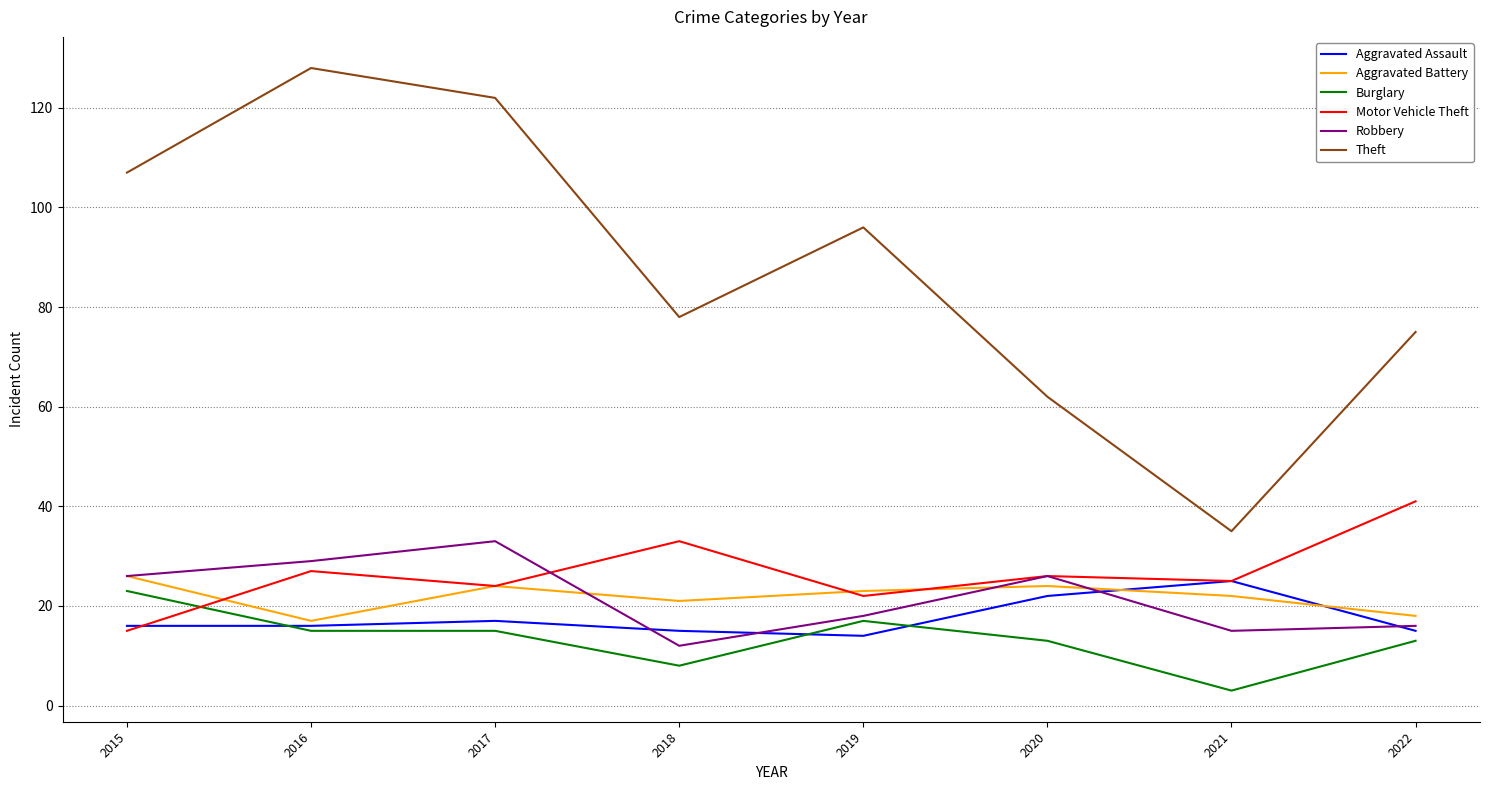

True or false: Theft has a value of 96 at 2019.

True